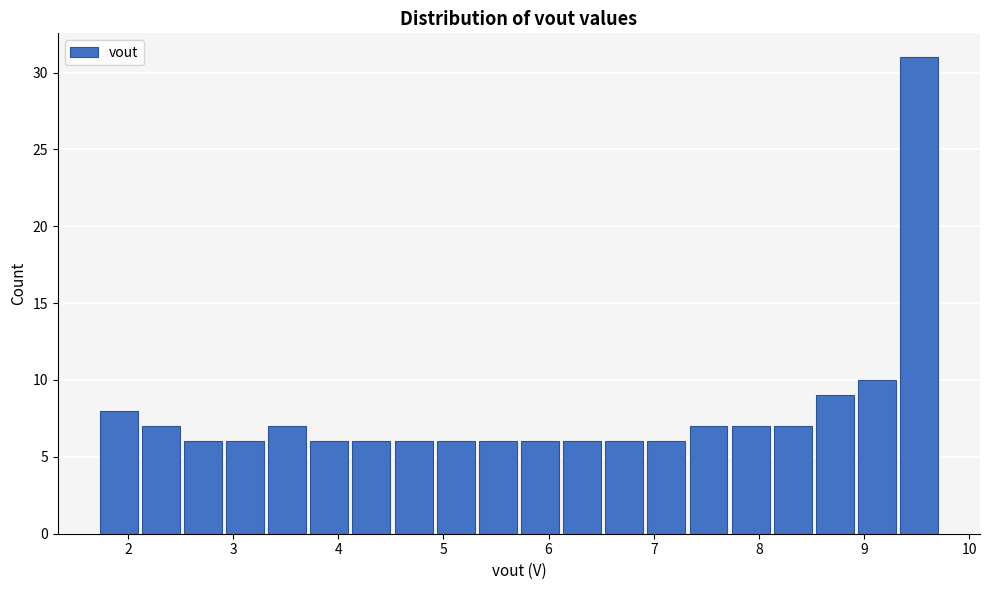

Over which range of the x-axis is the bar tallest?

9.3 to 9.7